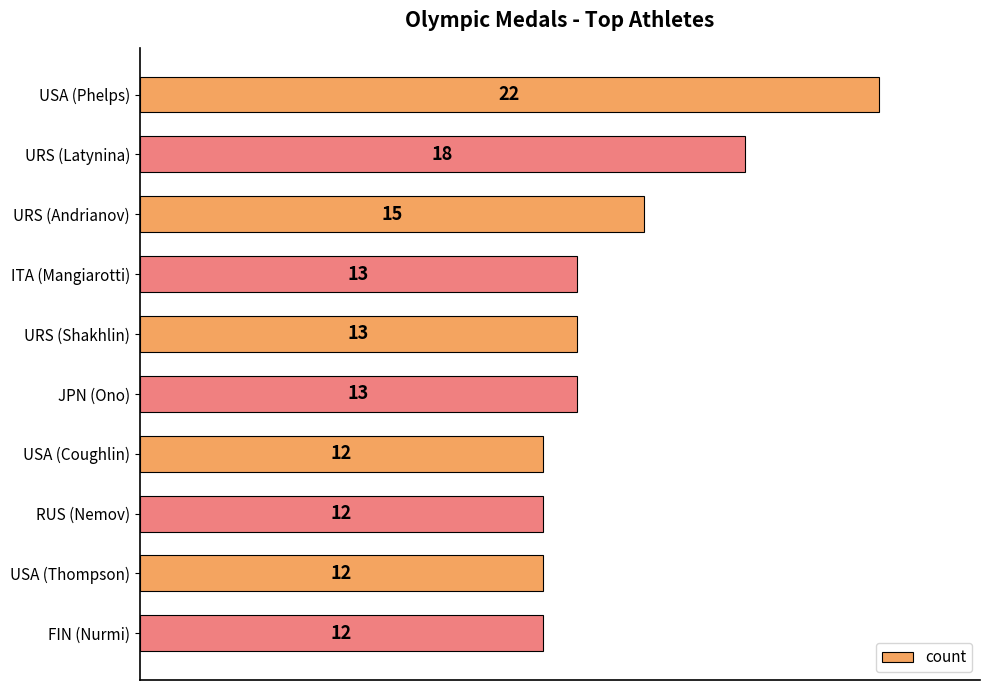

What position from the bottom is URS (Andrianov)?

8